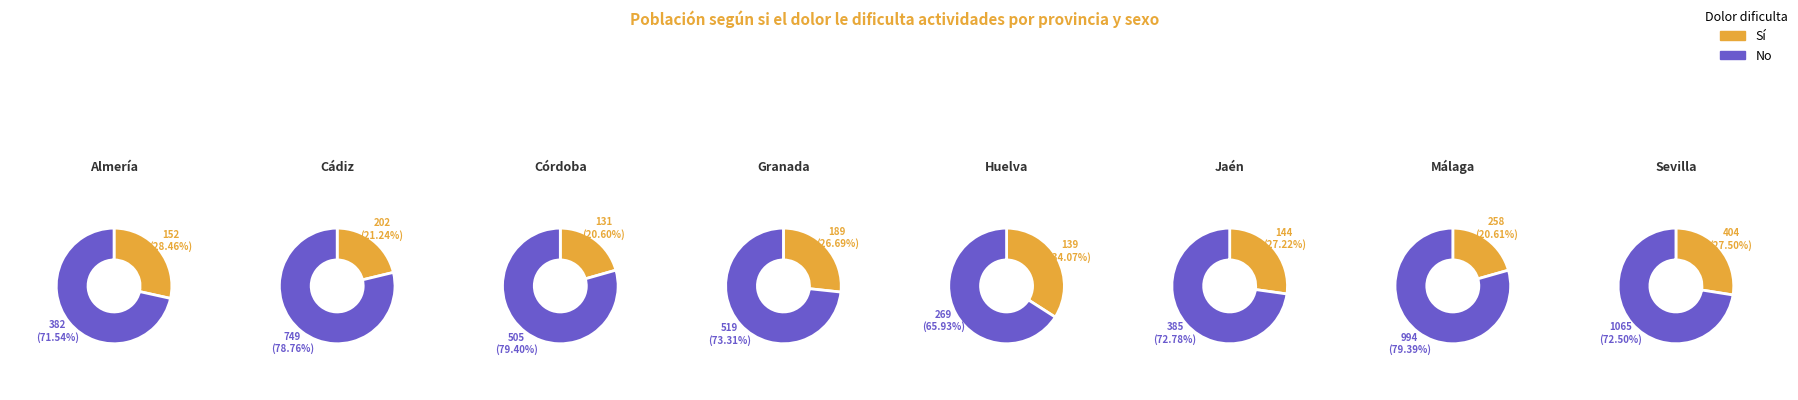

Which slice is the smallest?

Huelva